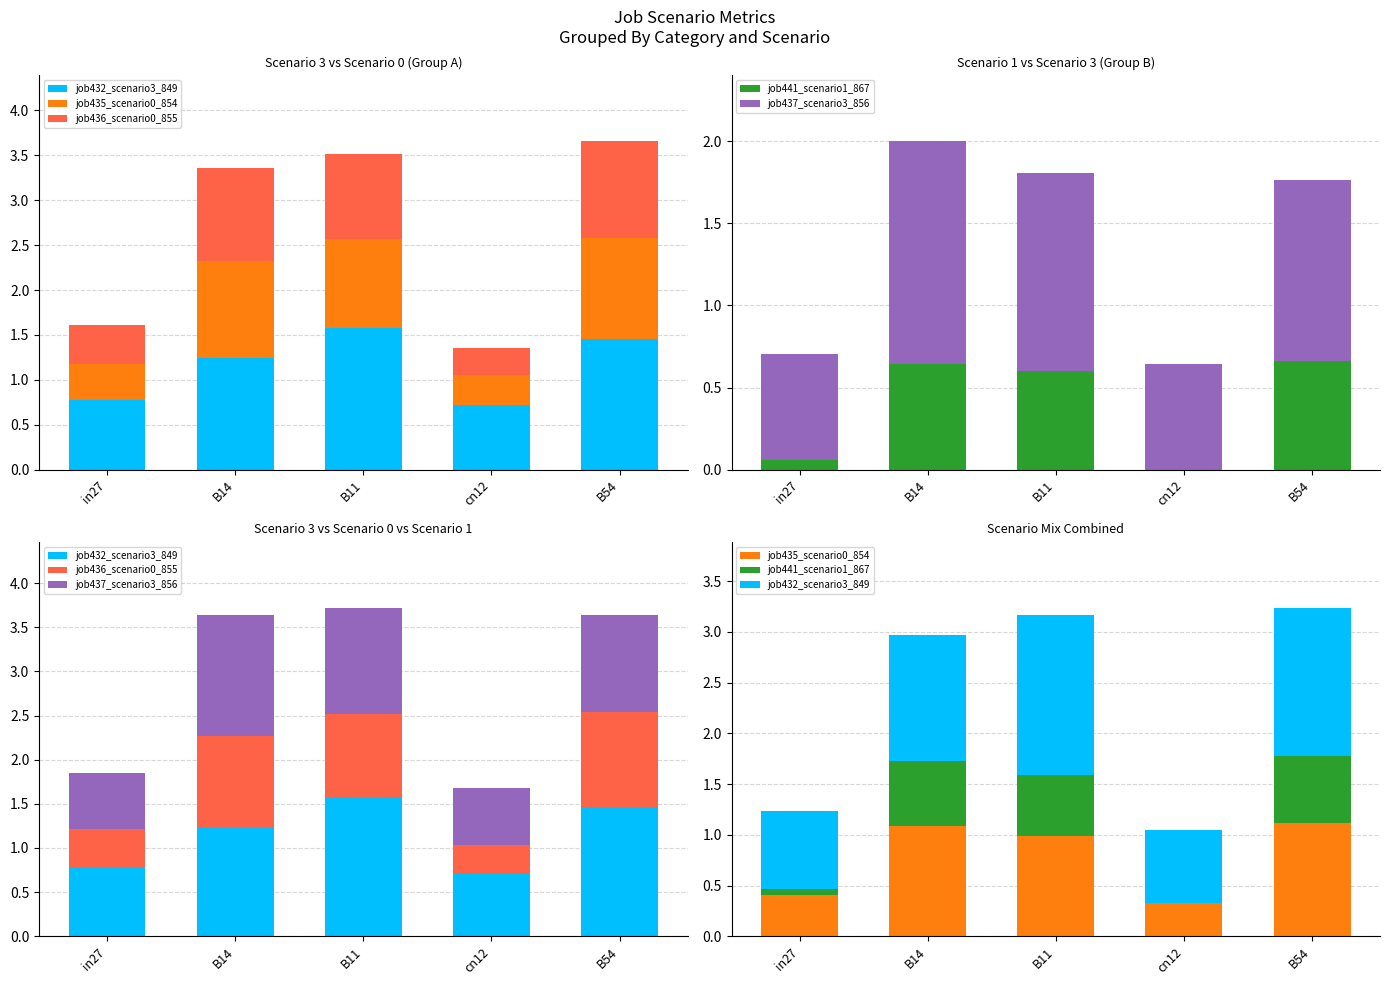

Which series has the widest spread of values?

job432_scenario3_849